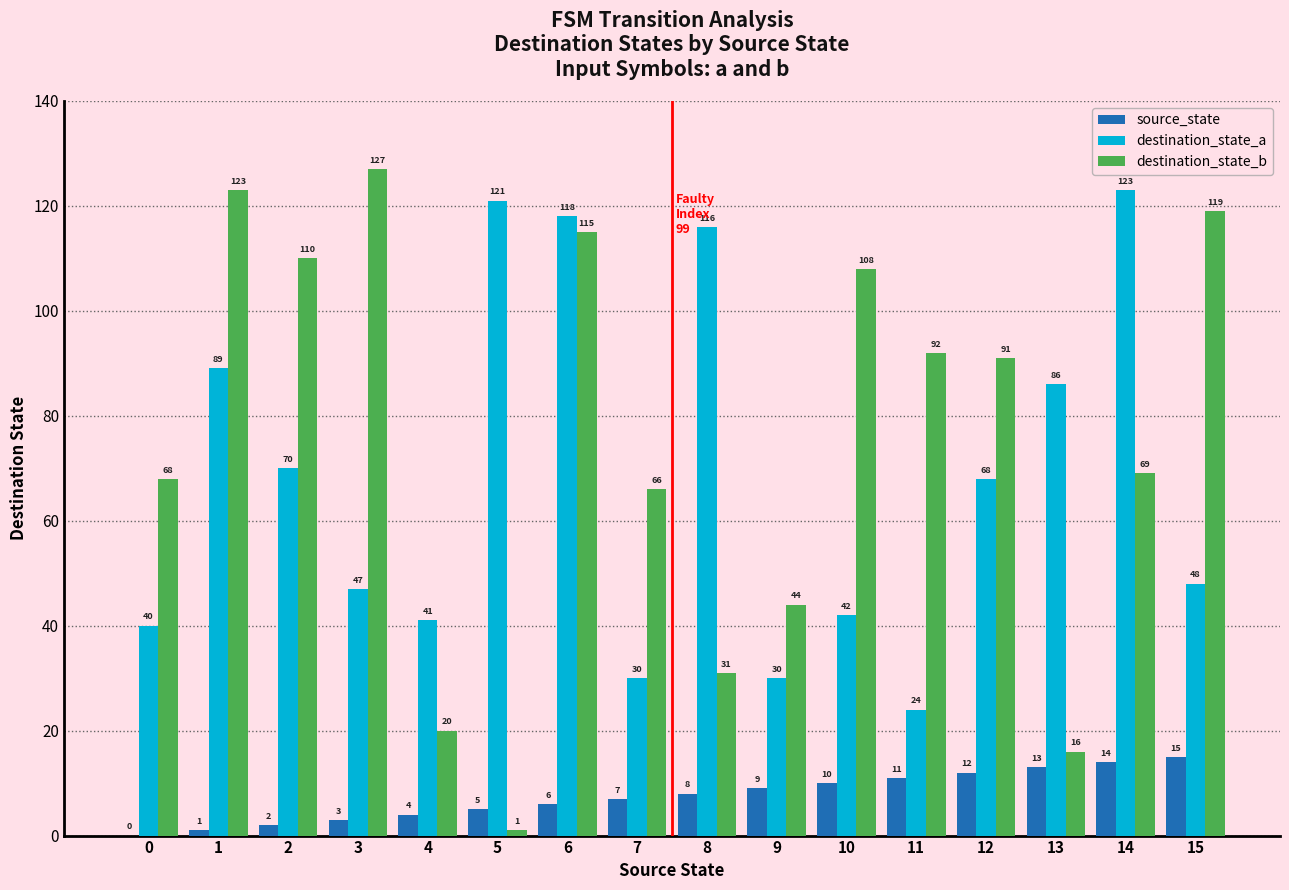

At which category is the sum across all series the highest?

6